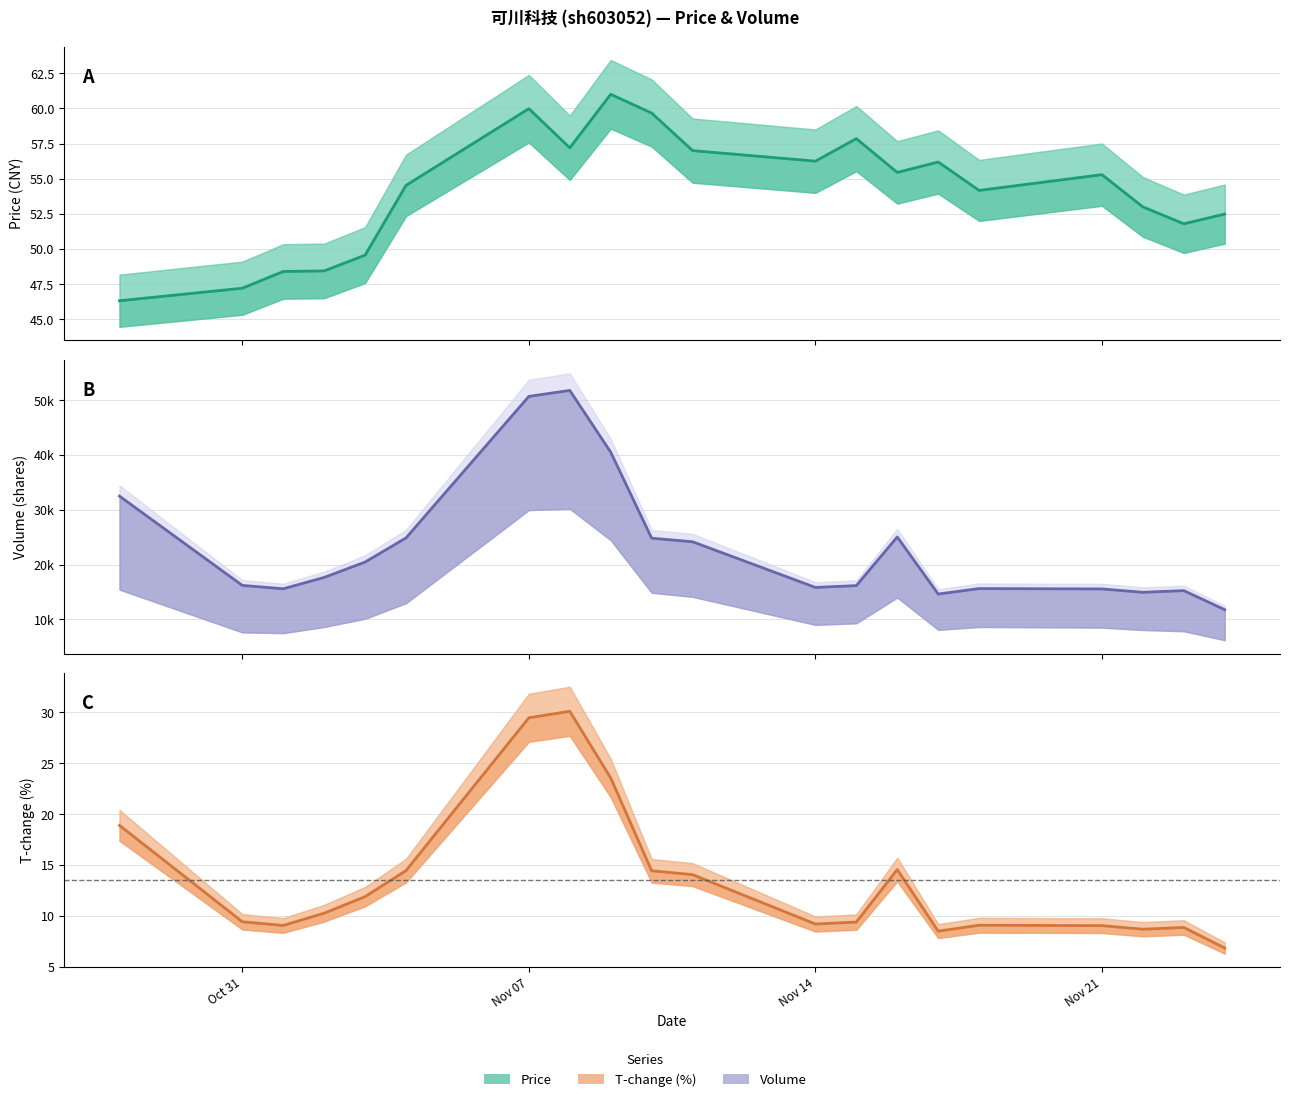

The Price series shows 27.4 at 14. True or false?

False